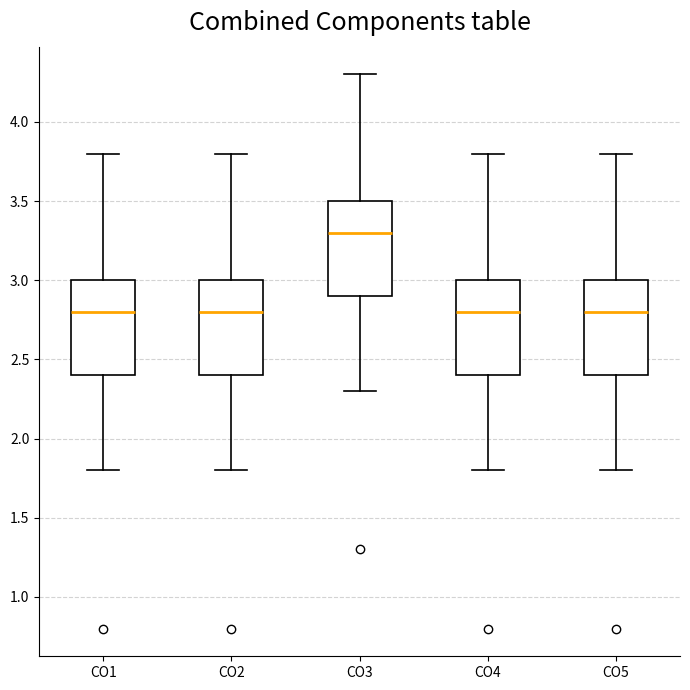

Reading left to right, transcribe this box plot: for each box, give where its median line is, the range the box spans, and where its two whiskers end, as read against the y-axis. The values are not printed on the chart, so give them approximately, as read against the axis.

CO1: median 2.8, box 2.4 to 3.0, whiskers 1.8 to 3.8
CO2: median 2.8, box 2.4 to 3.0, whiskers 1.8 to 3.8
CO3: median 3.3, box 2.9 to 3.5, whiskers 2.3 to 4.3
CO4: median 2.8, box 2.4 to 3.0, whiskers 1.8 to 3.8
CO5: median 2.8, box 2.4 to 3.0, whiskers 1.8 to 3.8